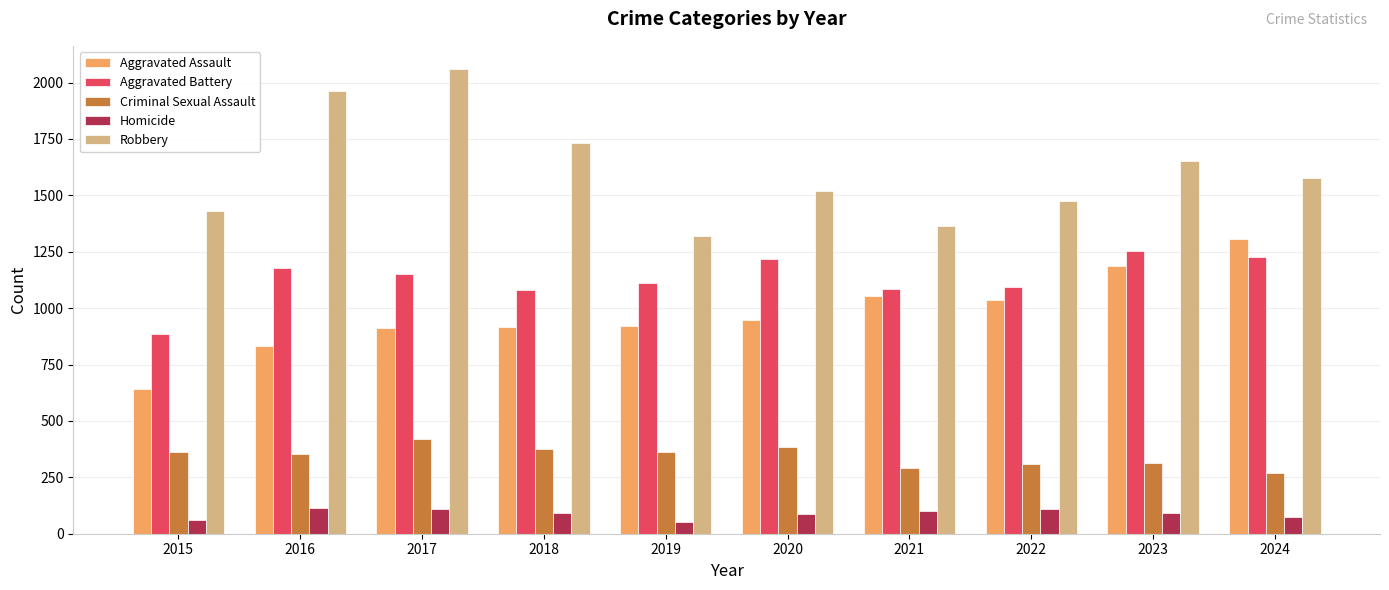

The Robbery series shows 1734 at 2018. True or false?

True